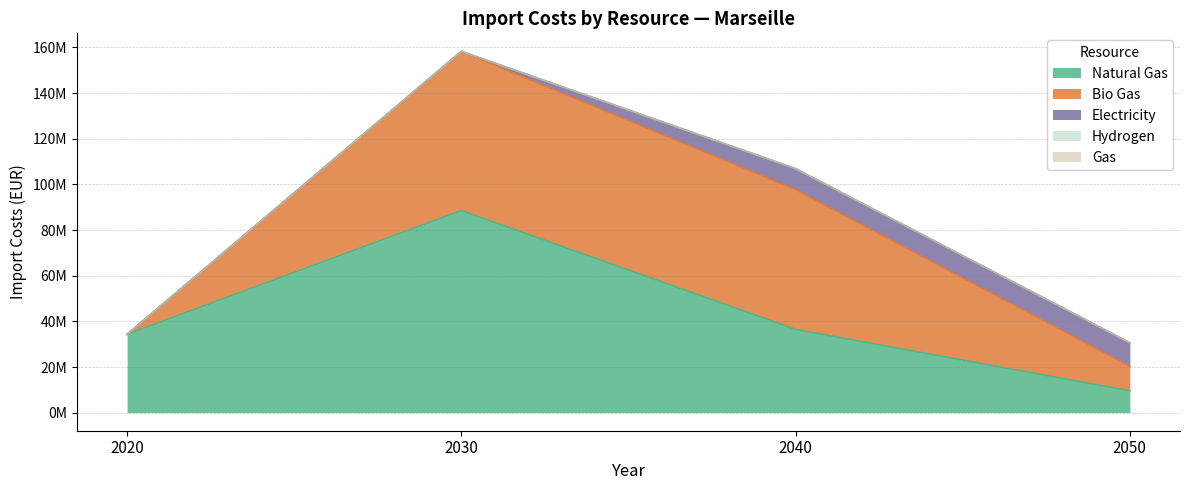

Does the chart have visible grid lines?

Yes